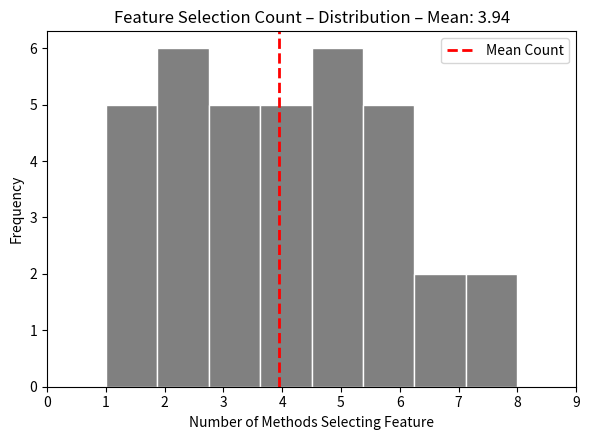

What is the height of the bar covering 5.4 to 6.3 on the x-axis? Neither the bar edges nor the heights are printed on the chart, so give them approximately, as read against the axes.

5